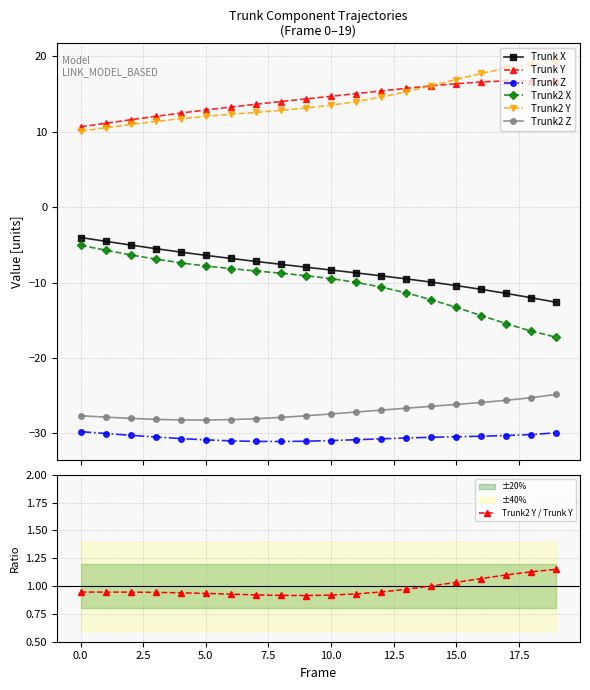

The value of Trunk2 Y at 12 is 22.3. True or false?

False